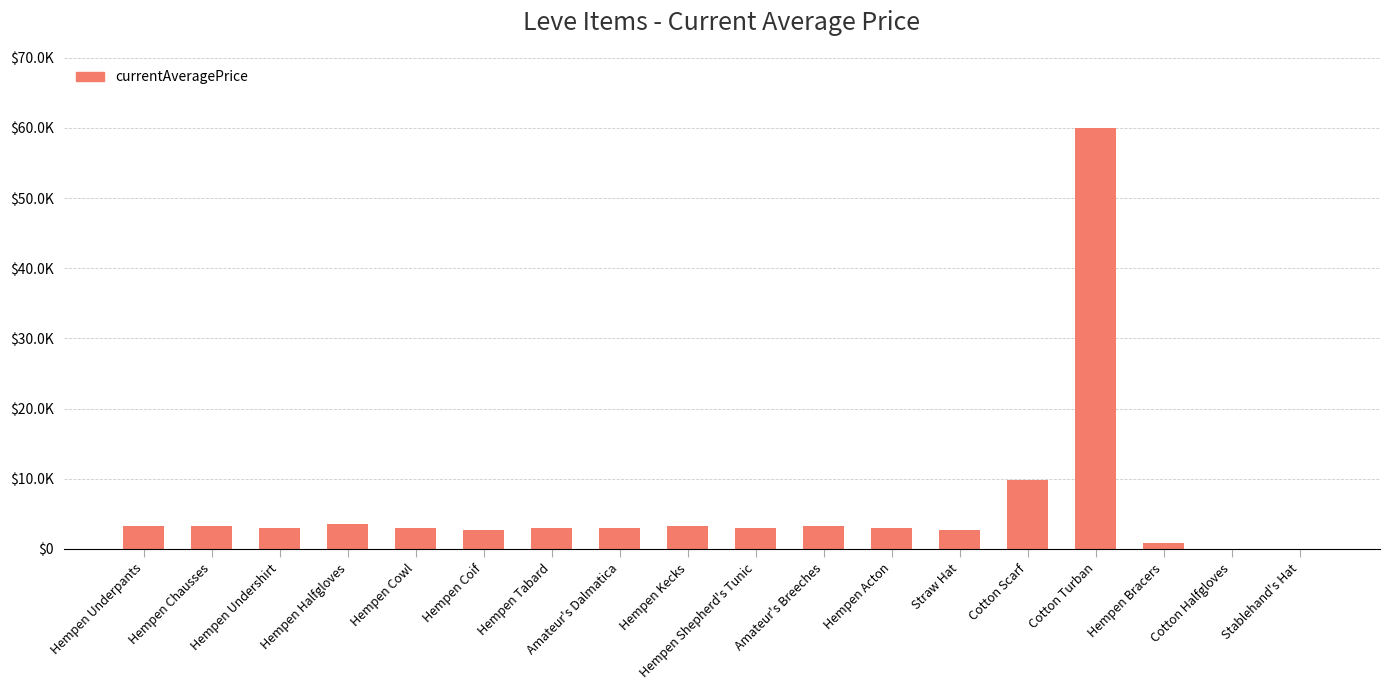

The value at Hempen Chausses is 1882. True or false?

False